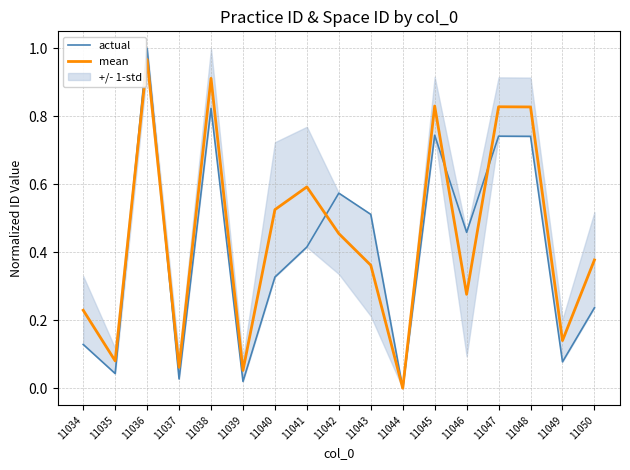

What is the average value of the actual series?

0.4